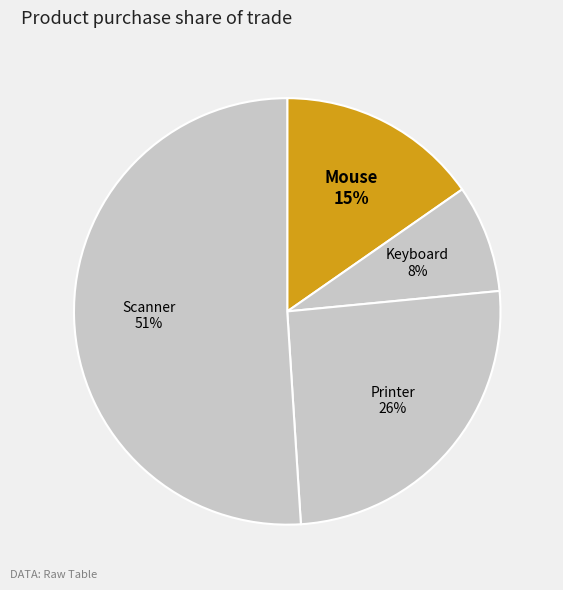

What is the majority slice?

Scanner